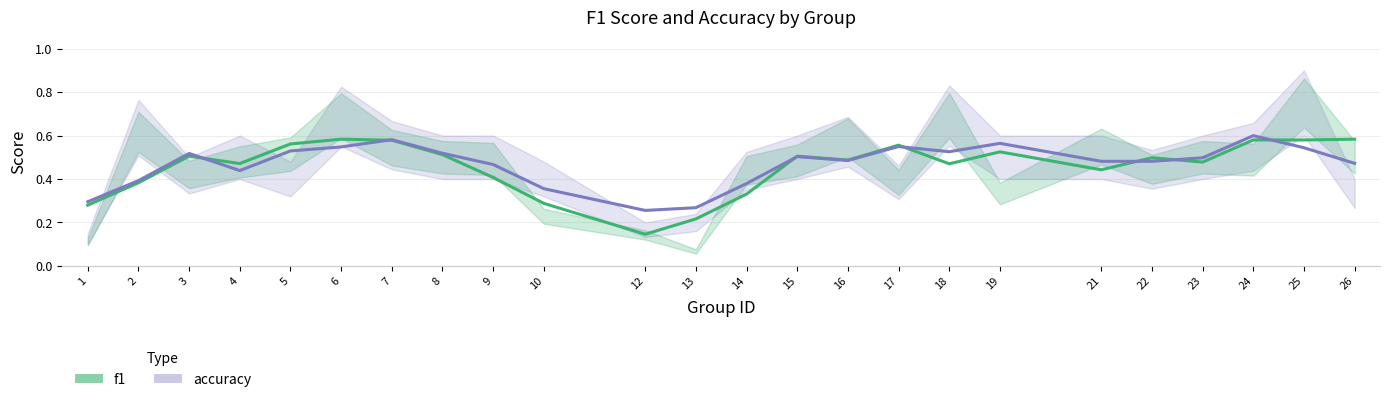

Rank the series at 3 from highest to lowest value.

accuracy, f1